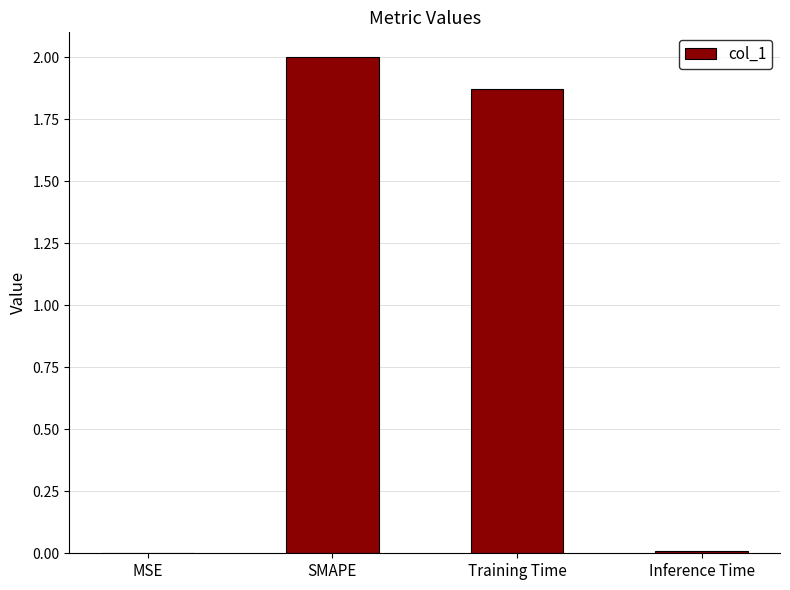

At which label is the value closest to 1?

Training Time